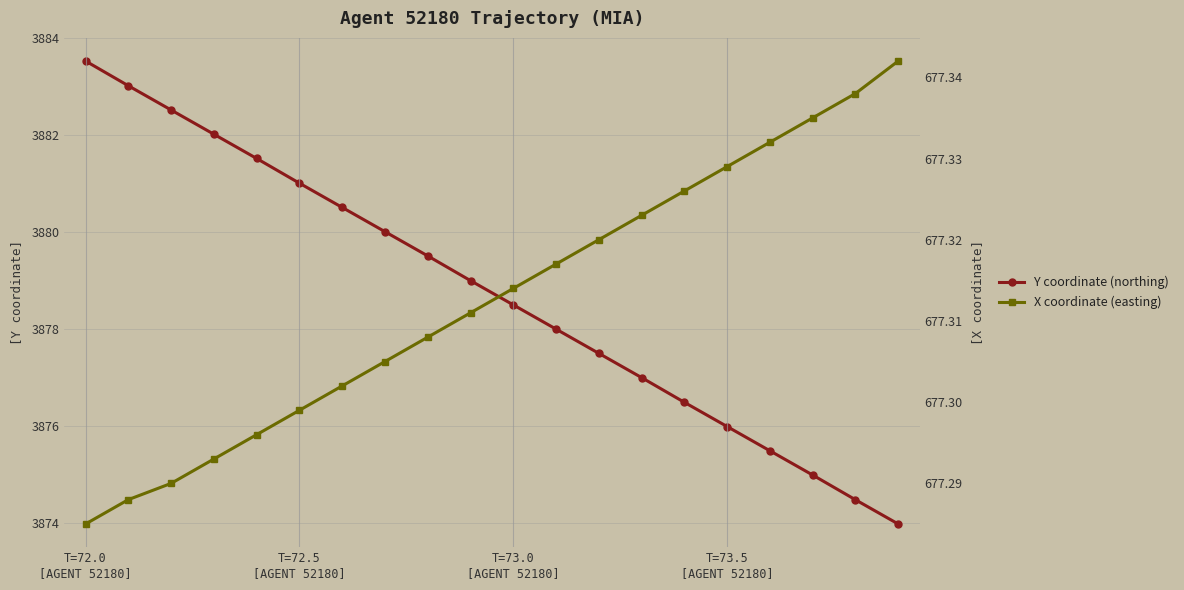

What is the highest value of the X coordinate series?

677.3